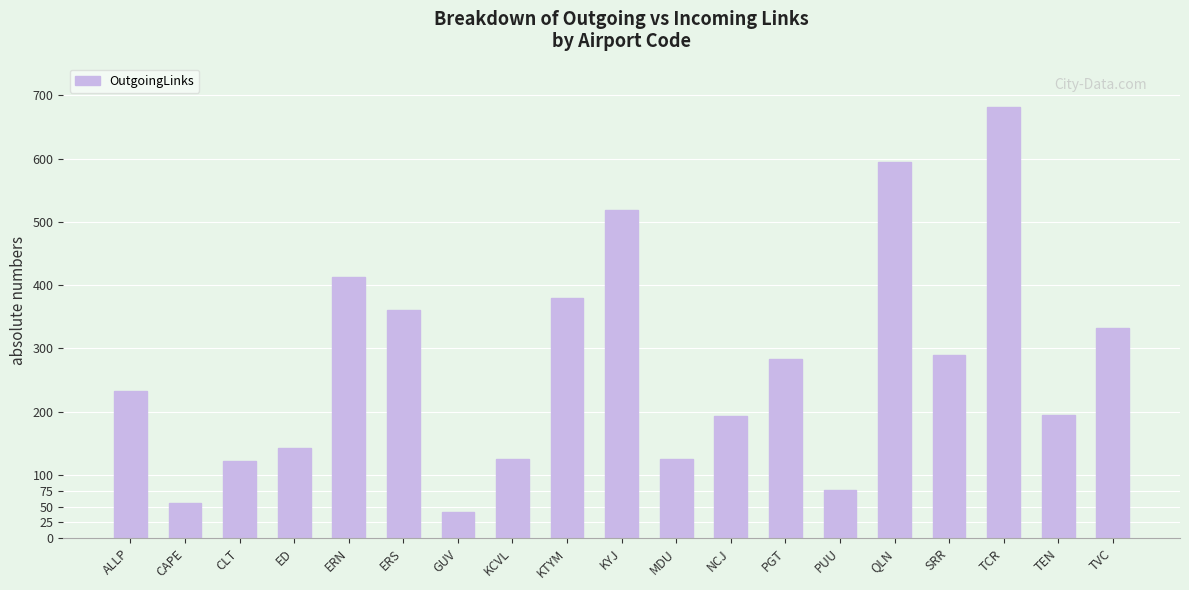

What is the approximate value at PUU, to the nearest 10?

80